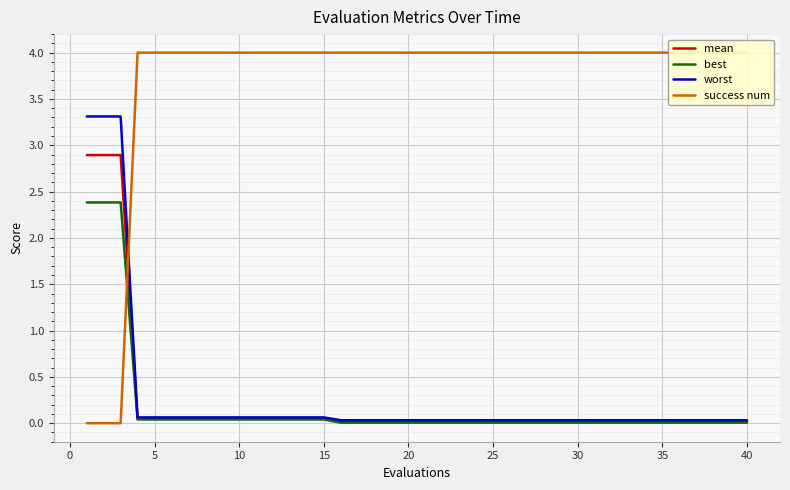

What is the sum of all success num values?

148.0